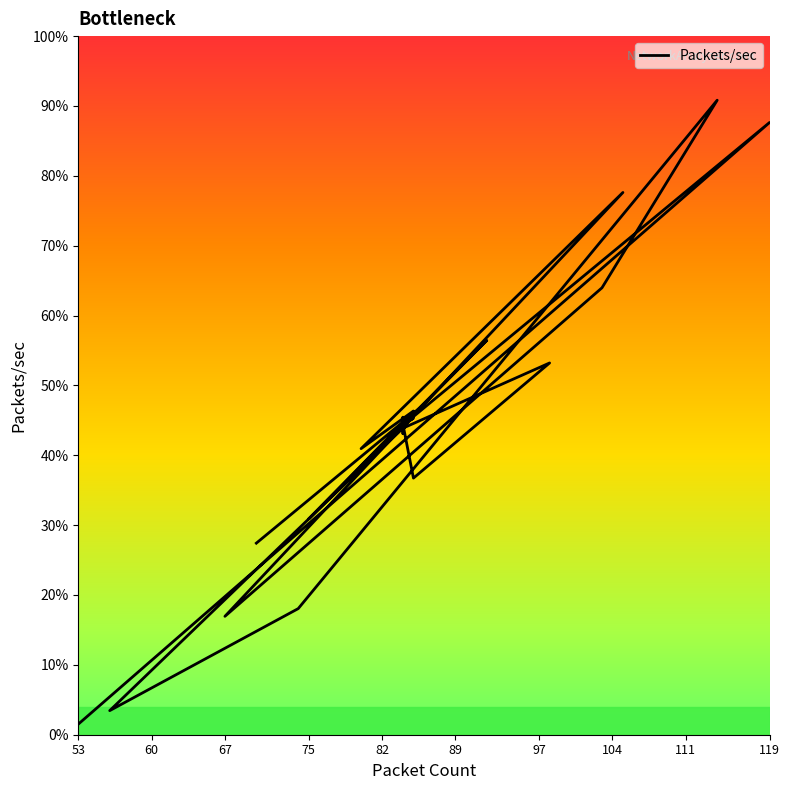

Does the chart display data point markers on the line(s)?

No